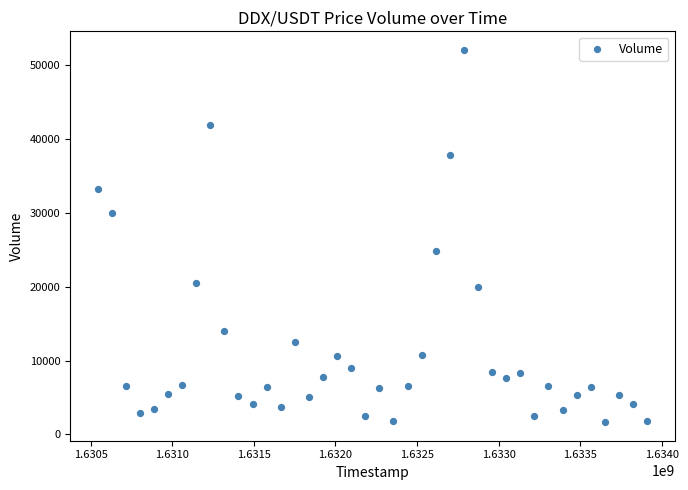

What Y value in the scatter plot is closest to 26821?

24784.4